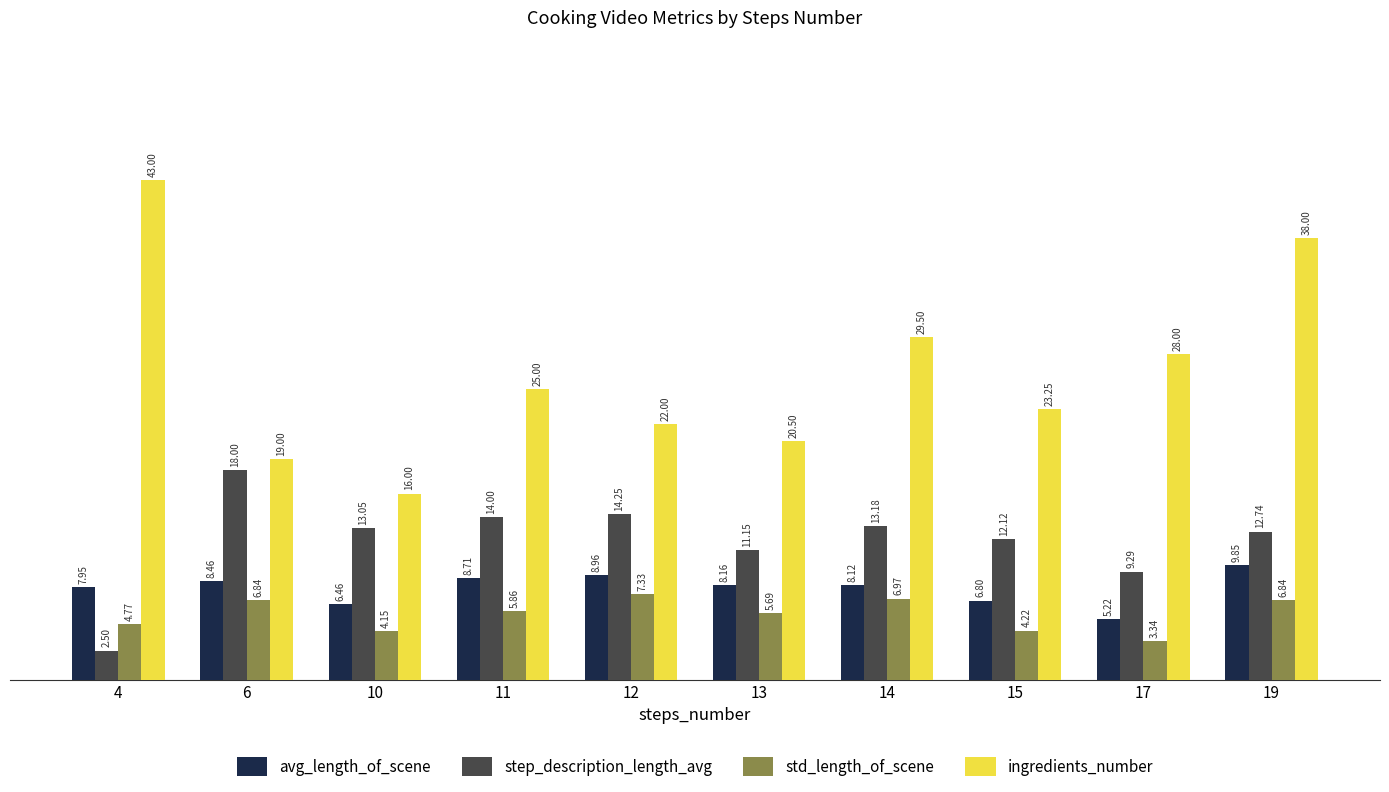

The value of avg_length_of_scene at 15 is 6.8. True or false?

True